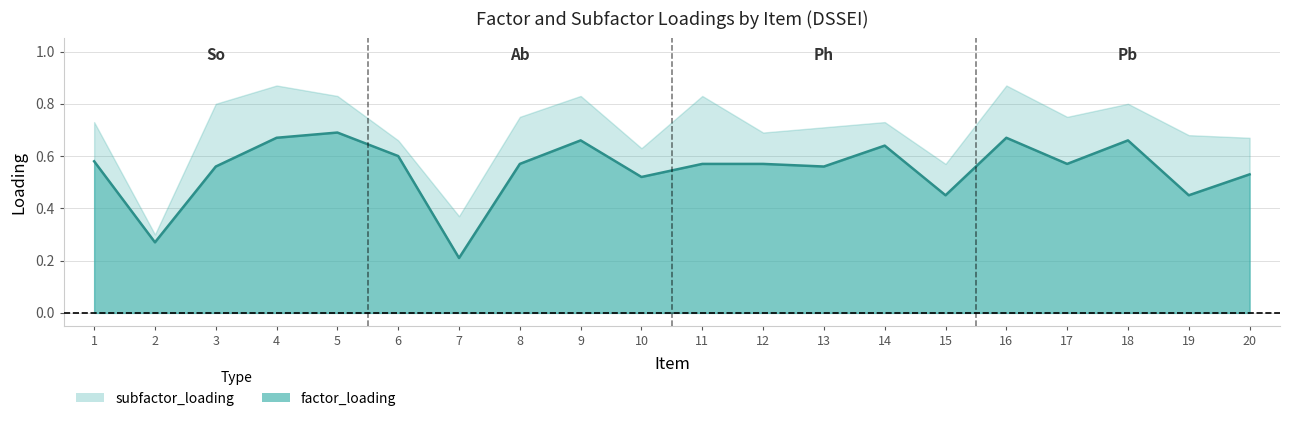

Which label corresponds to the largest value in the chart?

5